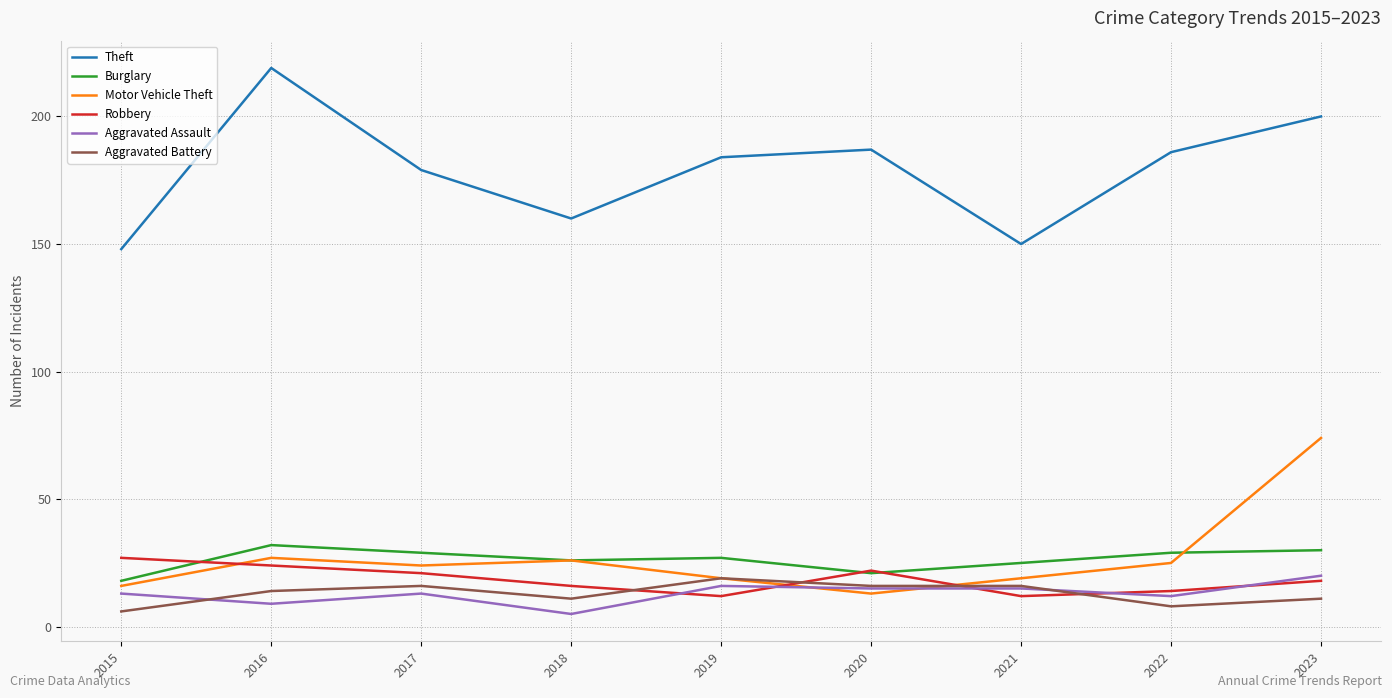

True or false: Burglary has a value of 44 at 2019.

False